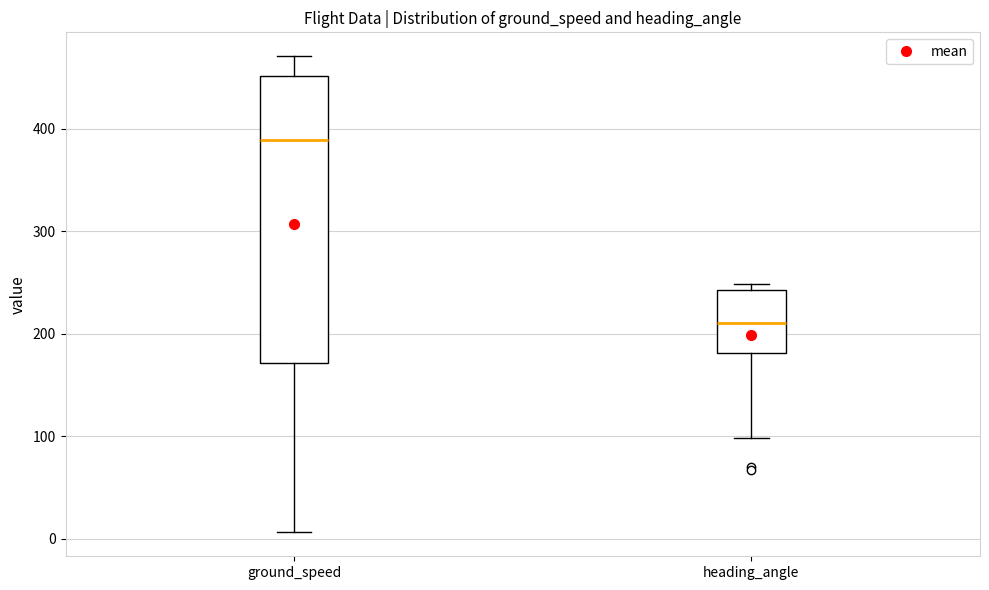

Where does the lower whisker of the box for ground_speed end on the y-axis? The values are not printed on the chart, so give them approximately, as read against the axis.

10